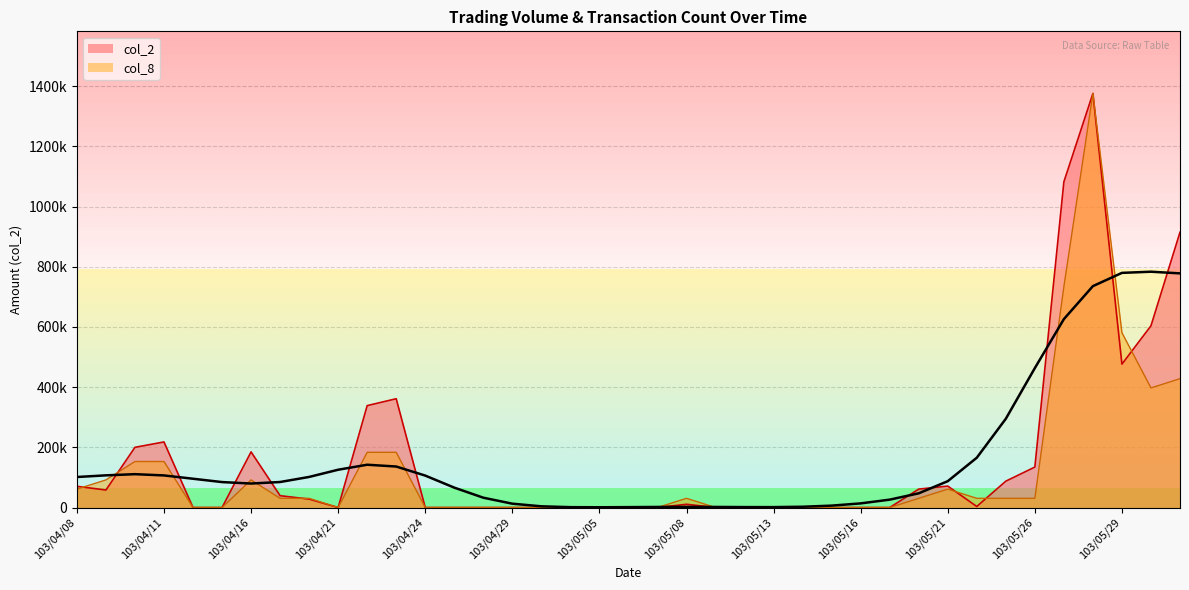

Is the value of col_2 at 103/04/24 greater than the value of col_8 at 103/05/12?

No